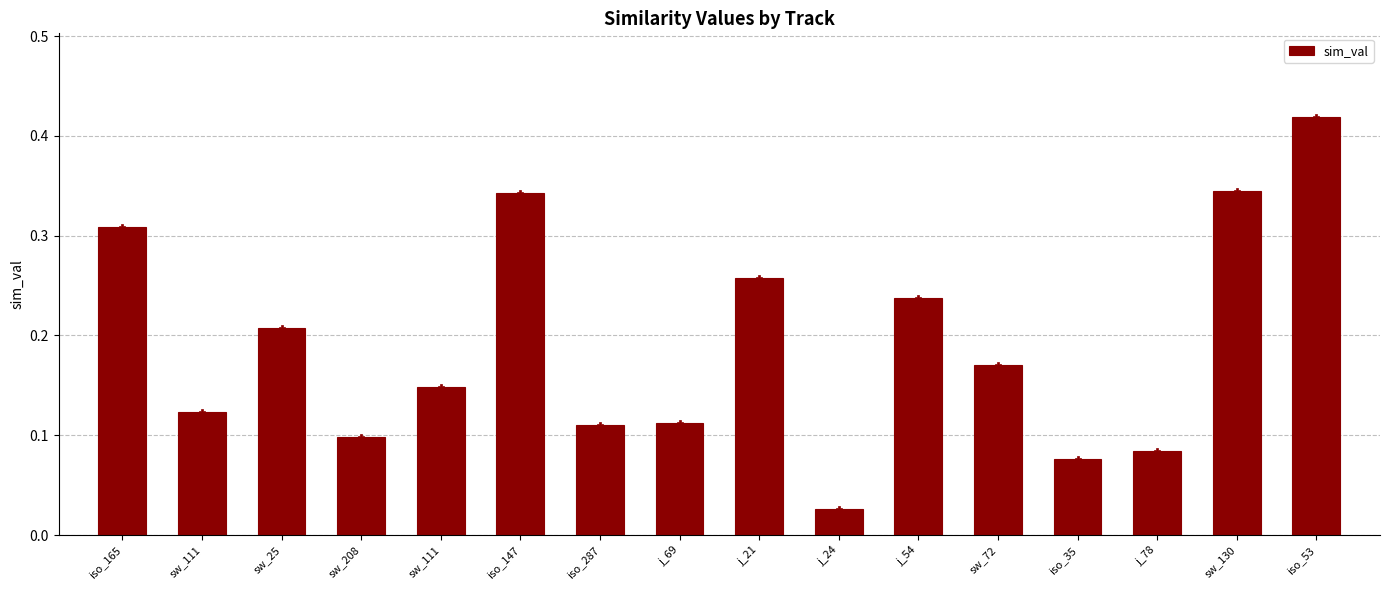

Which has a higher value, j_24 or iso_165?

iso_165